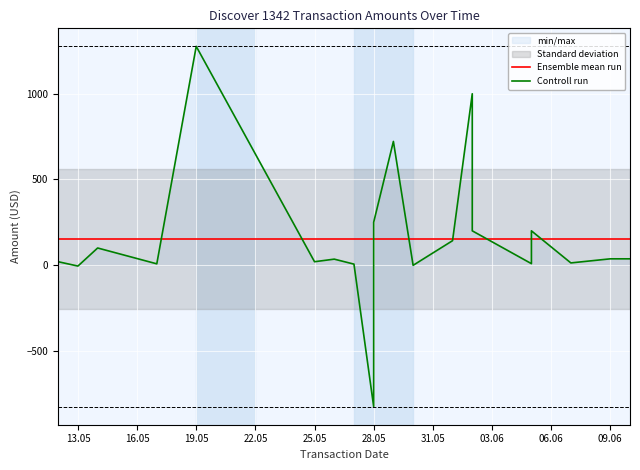

How many values are above zero?

19